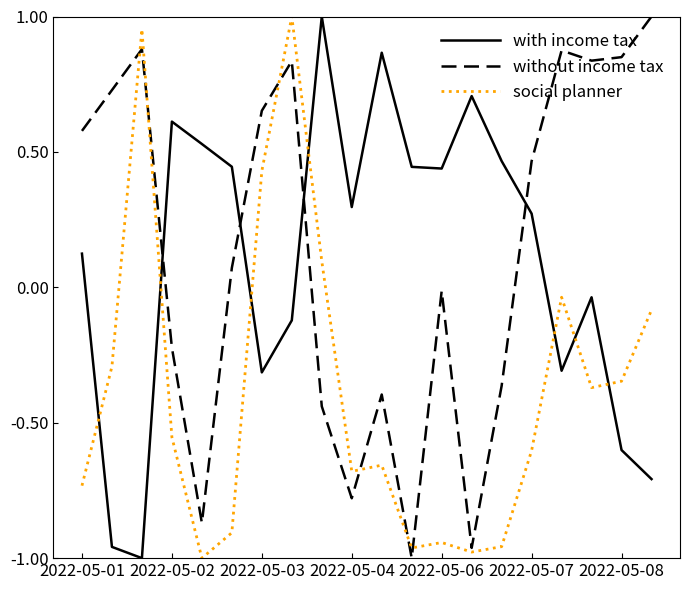

True or false: with income tax and without income tax cross at least once.

True